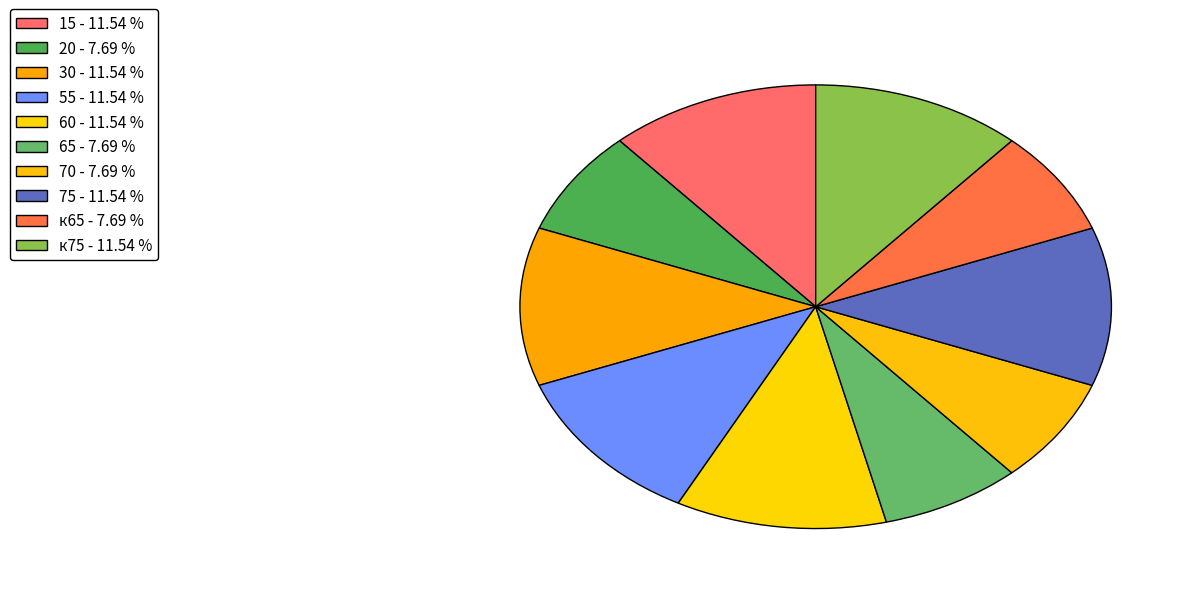

How many segments does this pie chart have?

10